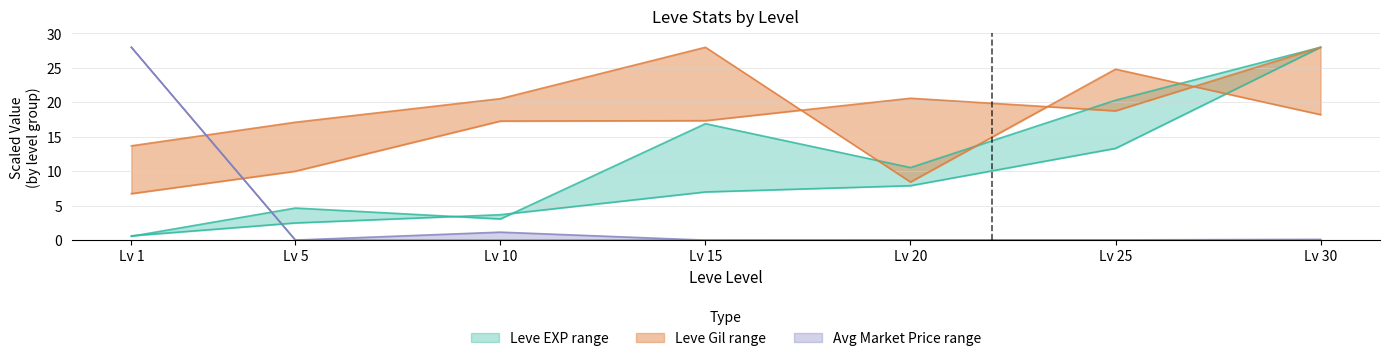

The value of currentAveragePrice upper at Lv 10 is 1.2. True or false?

True